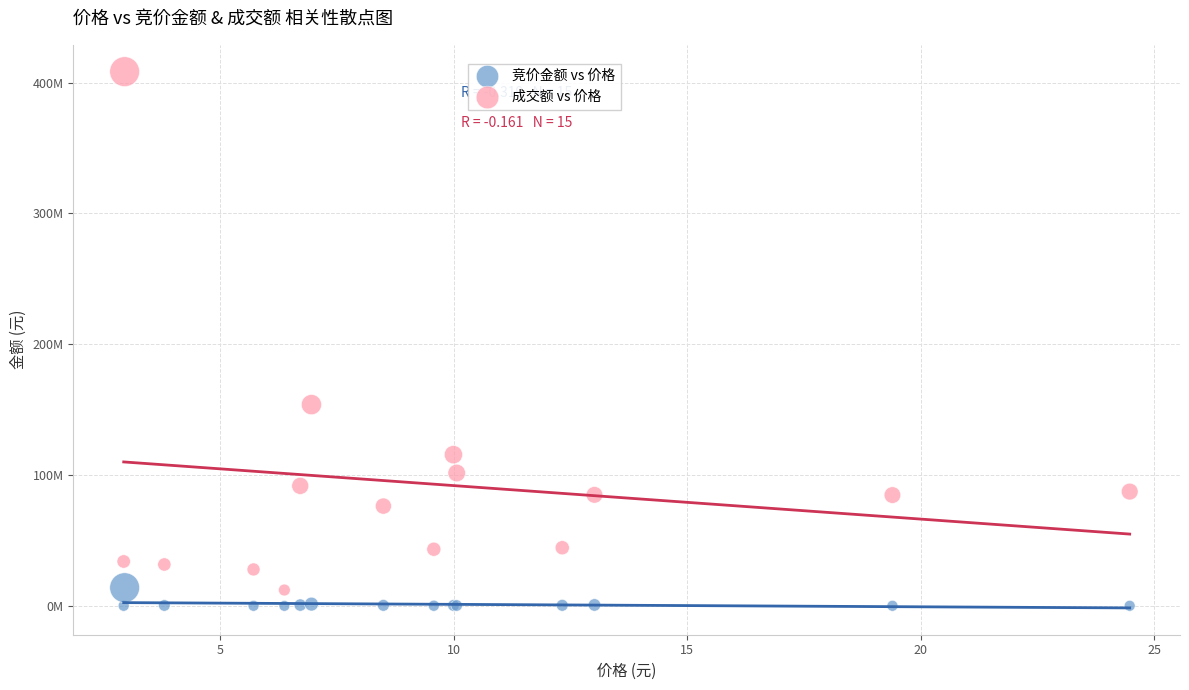

What are all the series names shown in the legend?

竞价金额 vs 价格, 成交额 vs 价格